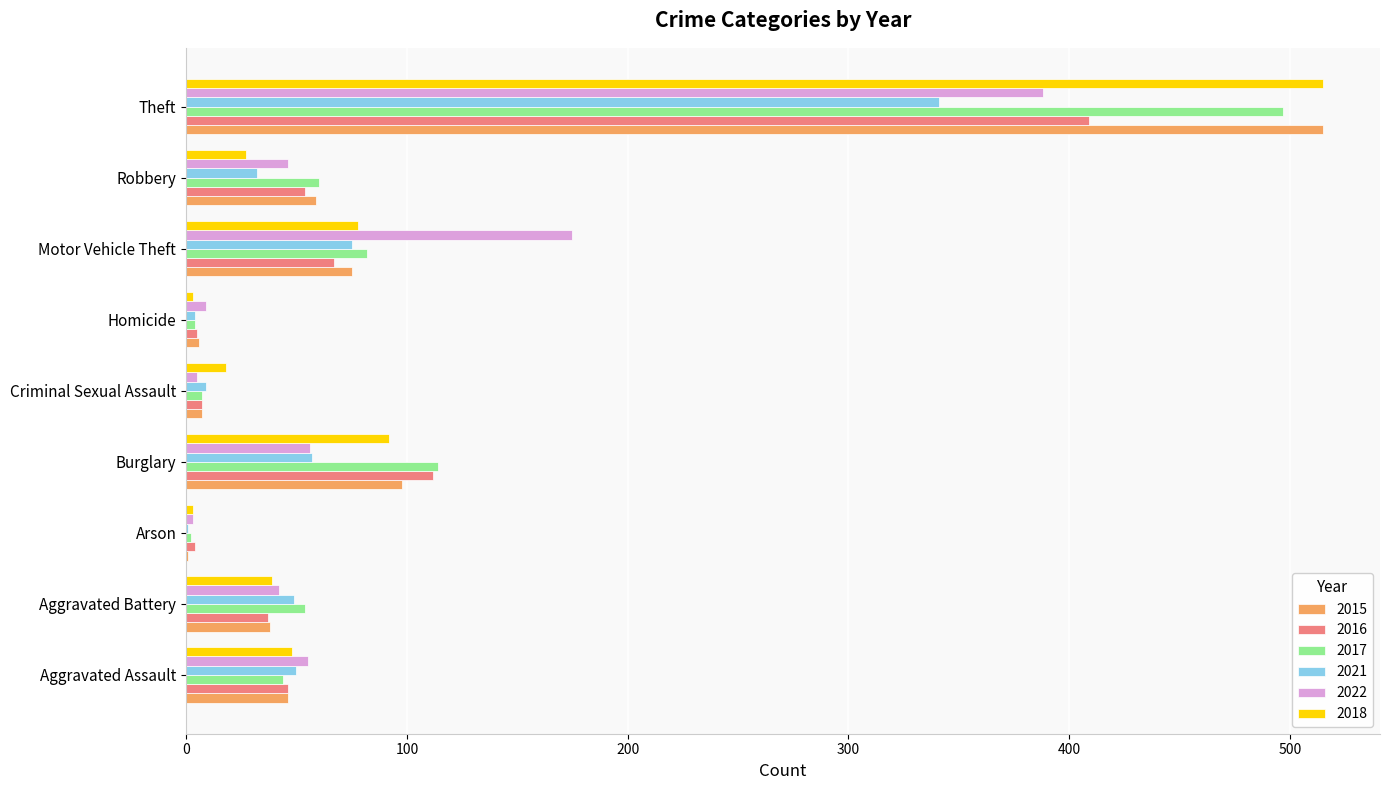

What is the maximum value shown in the chart?

515